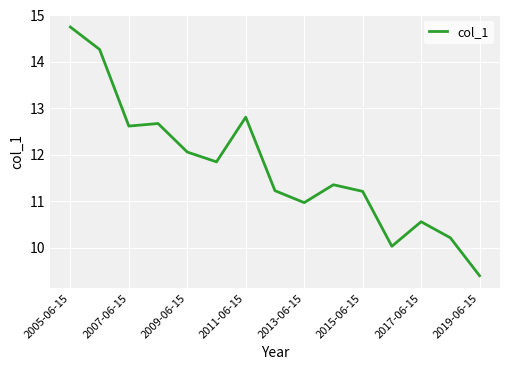

What is the smallest value displayed?

9.4